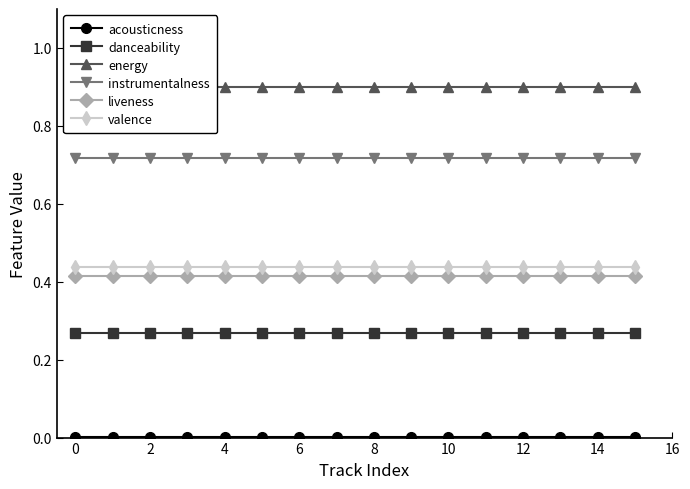

Reading left to right, extract all data points from this chart.

acousticness: 0.0	0.0	0.0	0.0	0.0	0.0	0.0	0.0	0.0	0.0	0.0	0.0	0.0	0.0	0.0	0.0
danceability: 0.3	0.3	0.3	0.3	0.3	0.3	0.3	0.3	0.3	0.3	0.3	0.3	0.3	0.3	0.3	0.3
energy: 0.9	0.9	0.9	0.9	0.9	0.9	0.9	0.9	0.9	0.9	0.9	0.9	0.9	0.9	0.9	0.9
instrumentalness: 0.7	0.7	0.7	0.7	0.7	0.7	0.7	0.7	0.7	0.7	0.7	0.7	0.7	0.7	0.7	0.7
liveness: 0.4	0.4	0.4	0.4	0.4	0.4	0.4	0.4	0.4	0.4	0.4	0.4	0.4	0.4	0.4	0.4
valence: 0.4	0.4	0.4	0.4	0.4	0.4	0.4	0.4	0.4	0.4	0.4	0.4	0.4	0.4	0.4	0.4